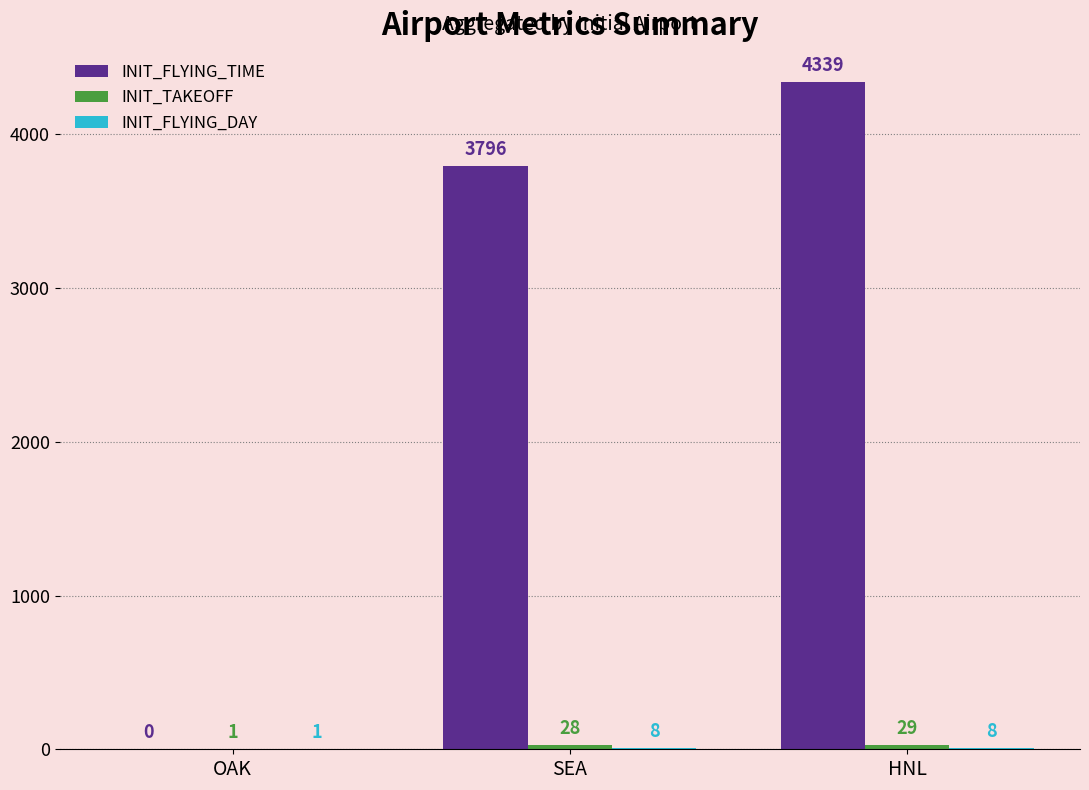

What value does the INIT_FLYING_TIME series have at SEA, to the nearest 100?

3800